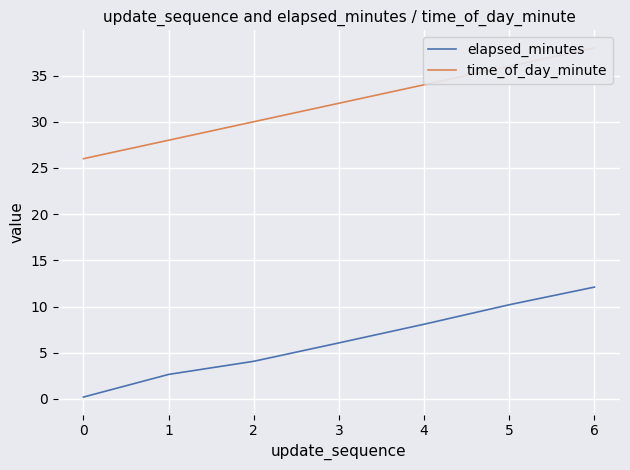

What are all the series names shown in the legend?

elapsed_minutes, time_of_day_minute